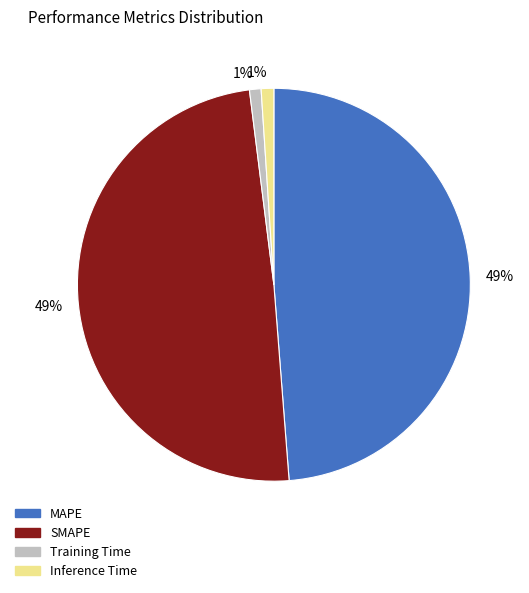

To the nearest percent, what is the difference between the largest and smallest slice percentages?

48%